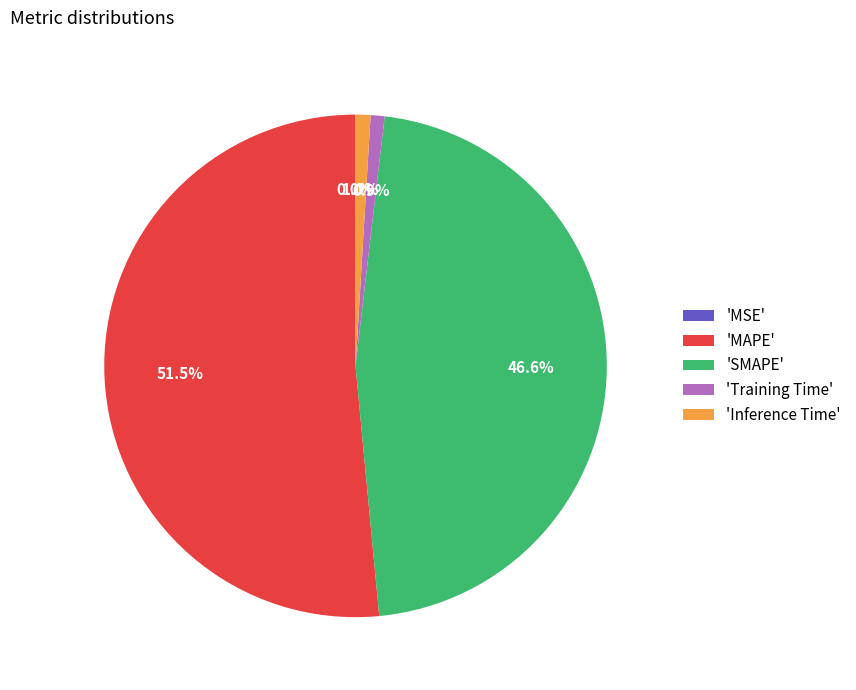

How much of the chart is everything except 'SMAPE'?

53.4%